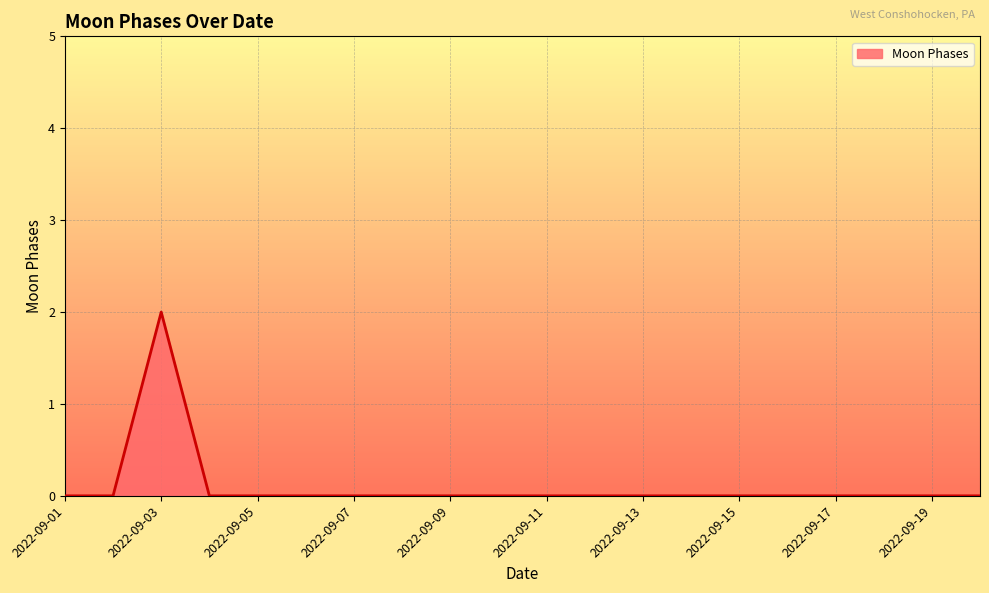

Count the number of data series in this chart.

1